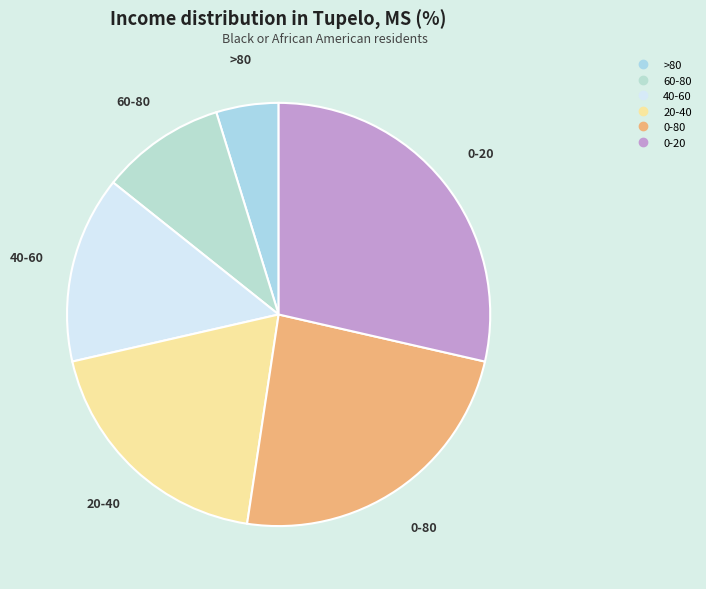

The 60-80 slice represents 4% of the pie. True or false?

False